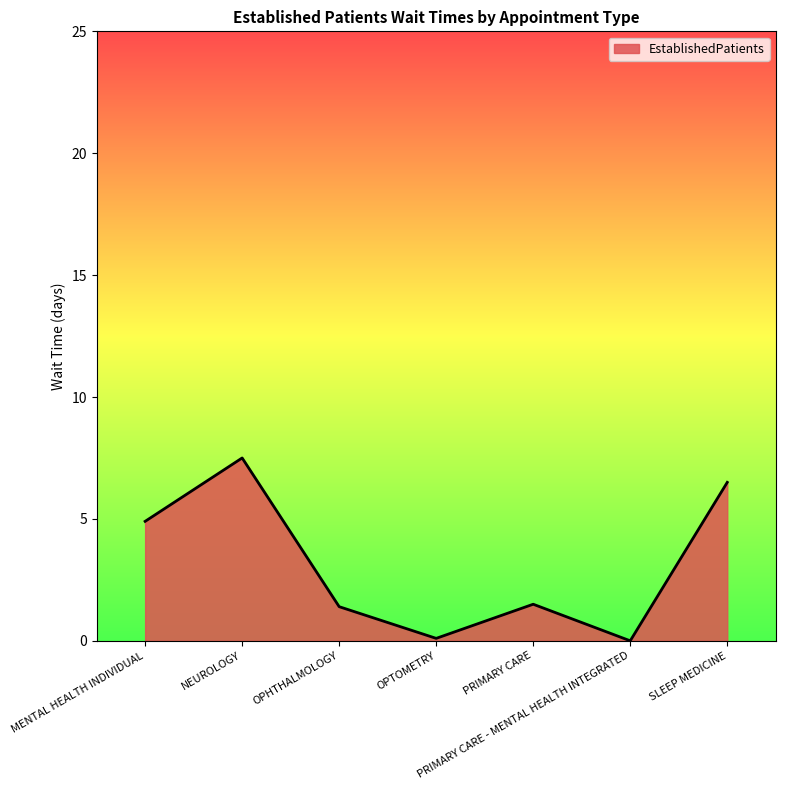

What is the difference between the maximum and minimum values?

7.5